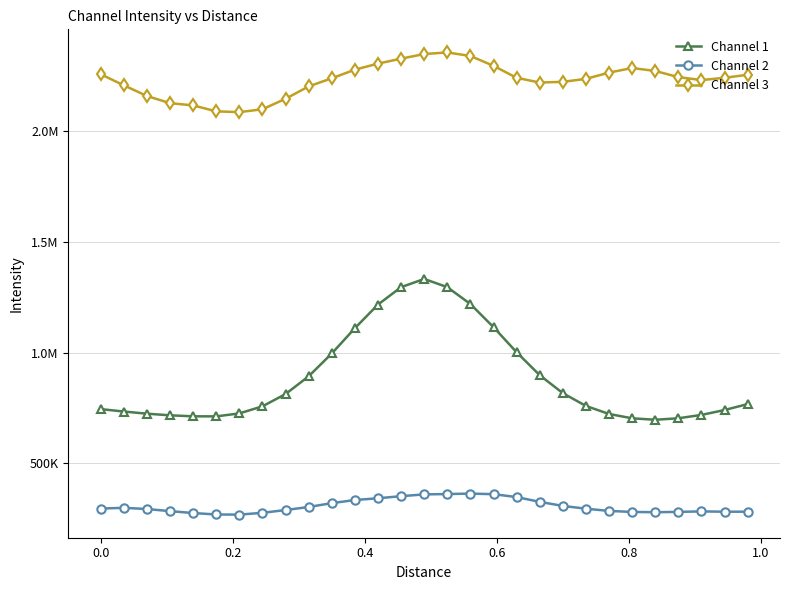

What is the difference between the maximum and minimum values in the Channel 1 series?

636119.3